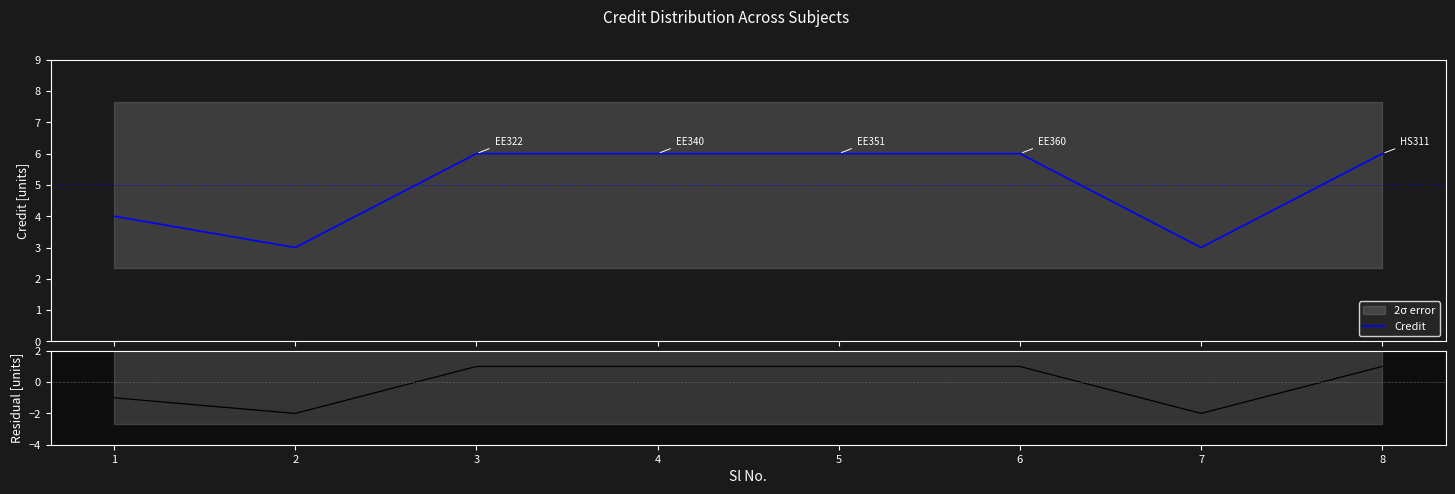

Reading right to left, what are all the values shown in this chart?

Credit: 8=6	7=3	6=6	5=6	4=6	3=6	2=3	1=4
Residual: 8=1	7=-2	6=1	5=1	4=1	3=1	2=-2	1=-1